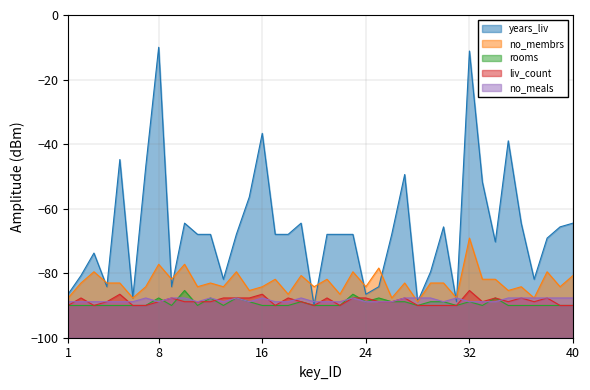

Which series has the largest range (max minus min)?

years_liv